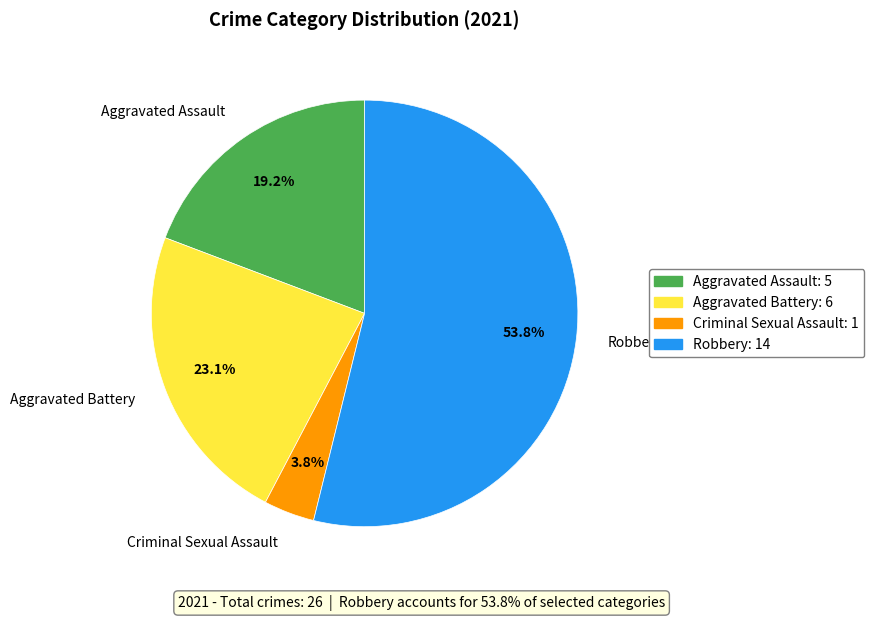

How many segments does this pie chart have?

4